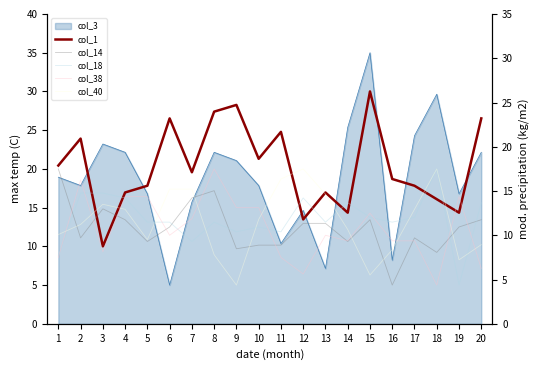

How many values in the col_38 series exceed 11?

11